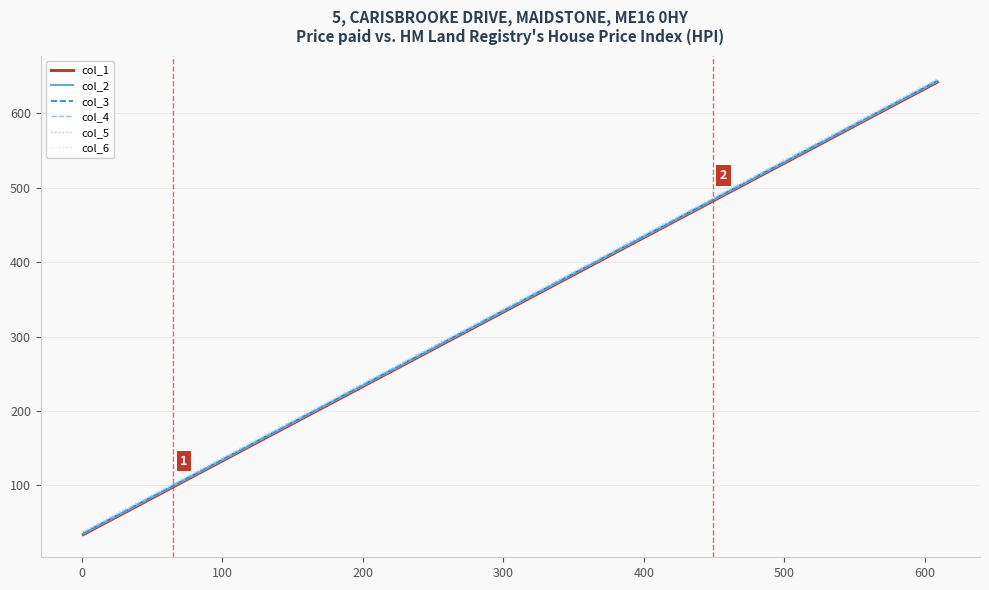

How many distinct data groups are displayed?

6